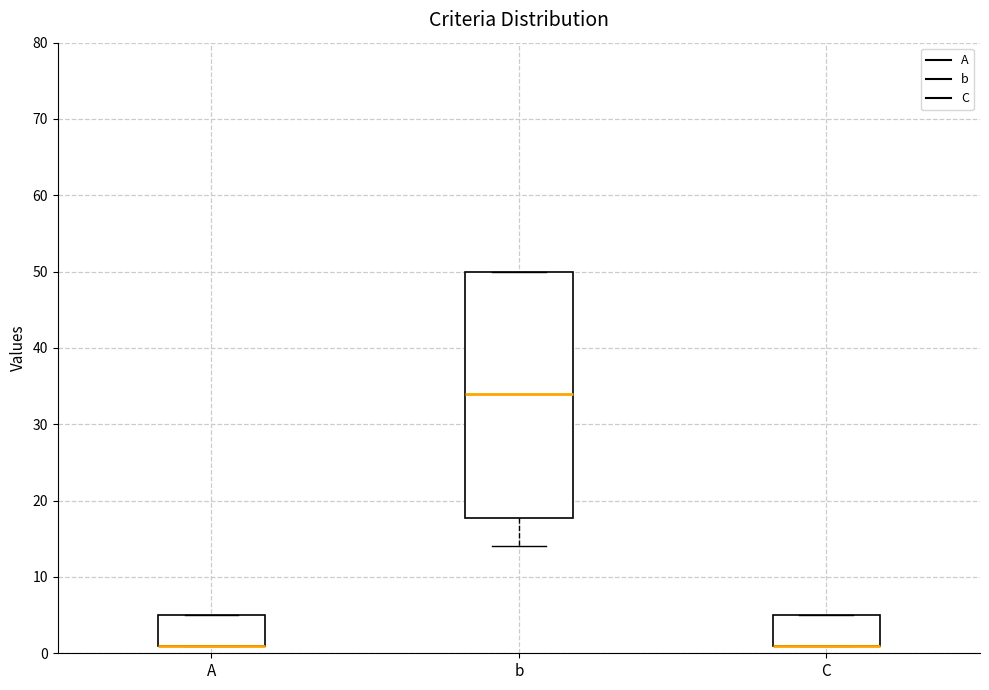

Reading left to right, read every box against the y-axis: the position of its median line, the range the box covers, and the ends of its whiskers. The values are not printed on the chart, so give them approximately, as read against the axis.

A: median 1 (drawn on the box's lower edge), box 1 to 5, whiskers 1 to 5
b: median 34, box 18 to 50, whiskers 14 to 50
C: median 1 (drawn on the box's lower edge), box 1 to 5, whiskers 1 to 5